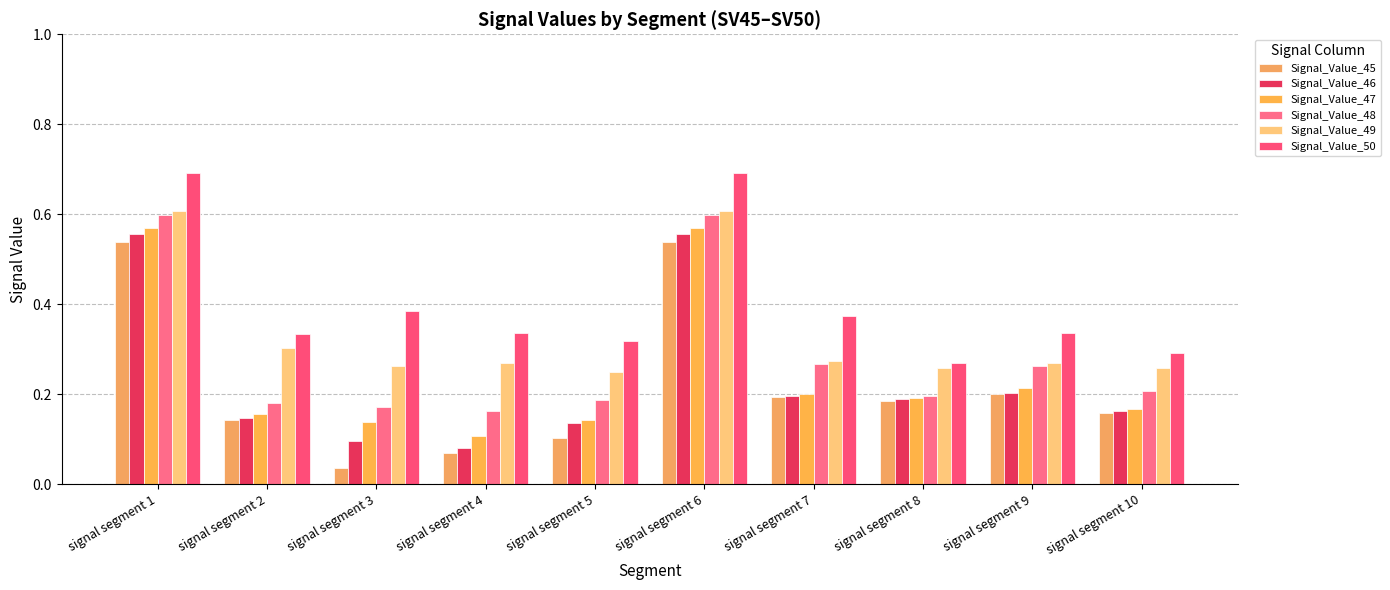

How many bars are there in total?

60